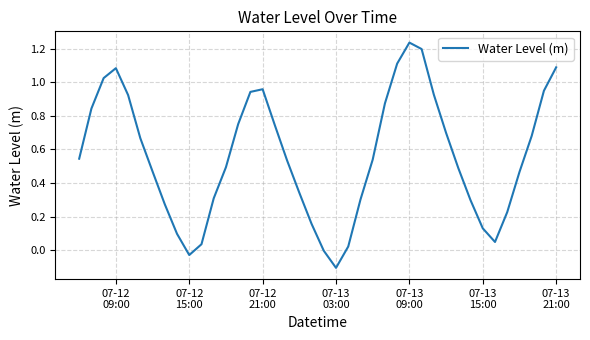

What is the difference between the maximum and minimum values?

1.3